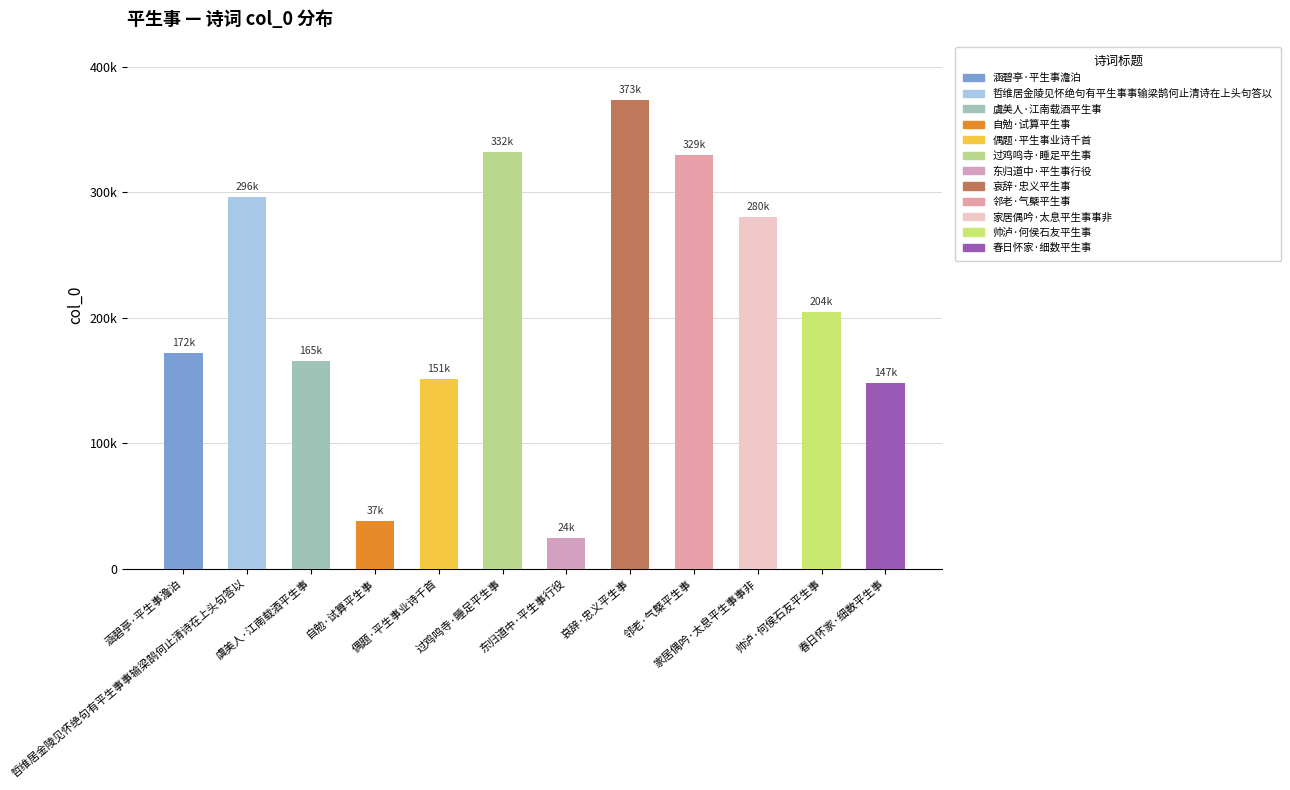

Reading left to right, what are all the values shown in this chart?

涵碧亭·平生事澹泊=172060	哲维居金陵见怀绝句有平生事事输梁鹄何止清诗在上头句答以=296071	虞美人·江南载酒平生事=165625	自勉·试算平生事=37825	偶题·平生事业诗千首=151172	过鸡鸣寺·睡足平生事=332291	东归道中·平生事行役=24724	哀辞·忠义平生事=373400	邻老·气槩平生事=329386	家居偶吟·太息平生事事非=280066	帅泸·何侯石友平生事=204682	春日怀家·细数平生事=147738